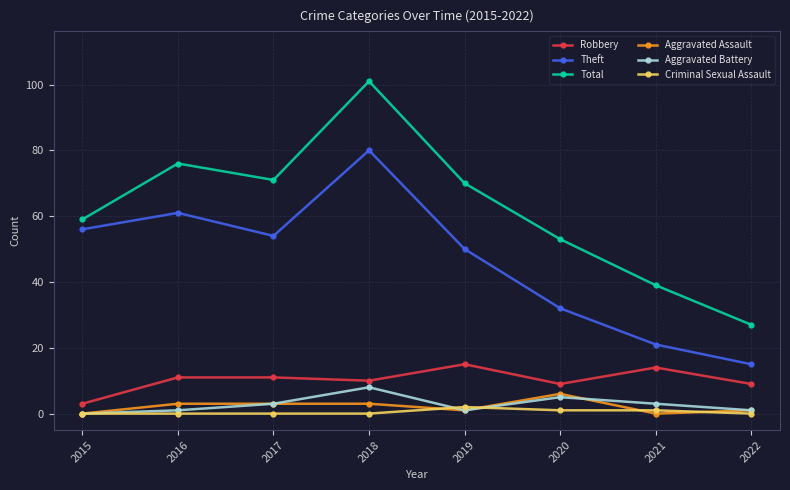

Which series has the largest total across all categories?

Total